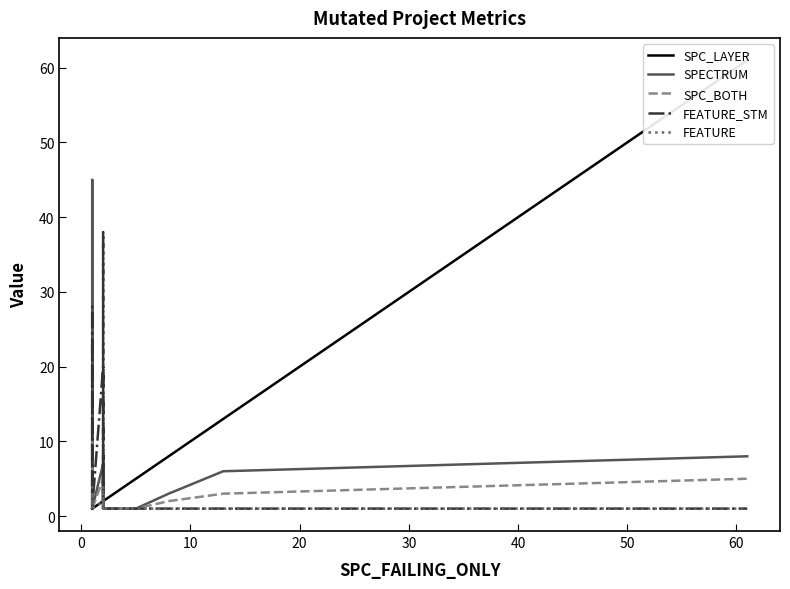

What is the smallest value displayed?

1